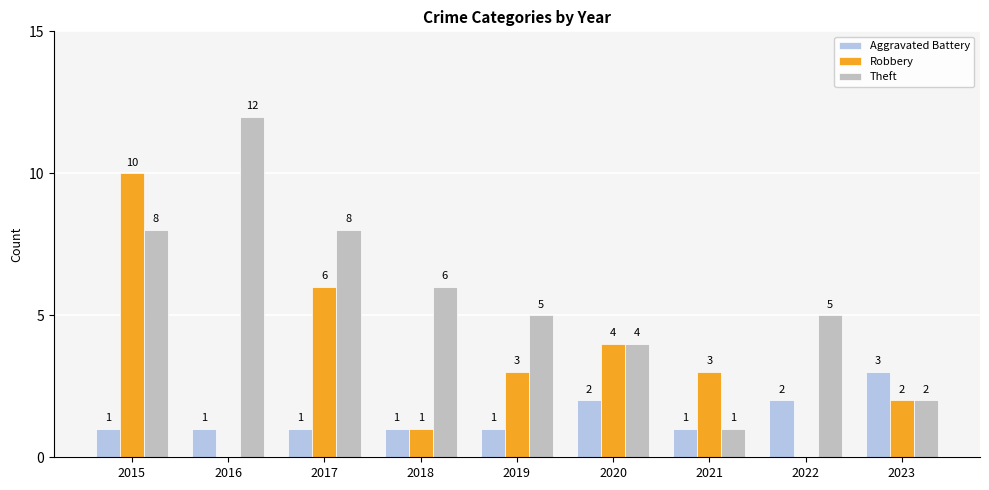

Which series has the largest total across all categories?

Theft